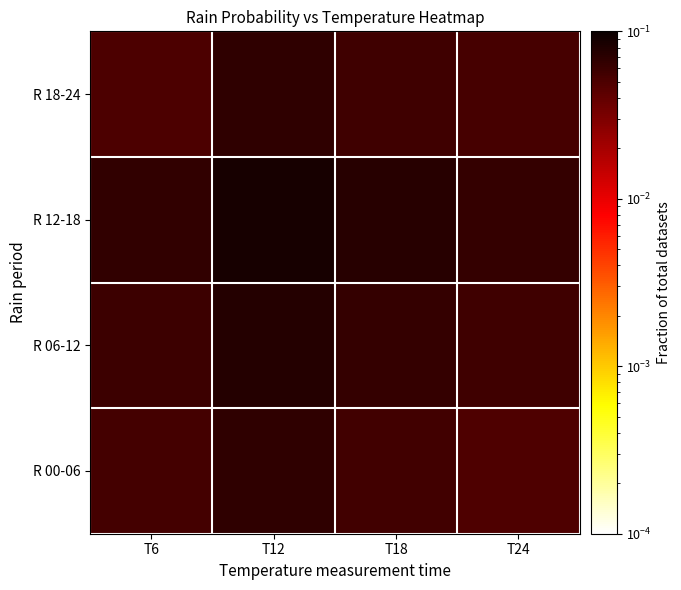

Which category has the lowest value across all series?

T24